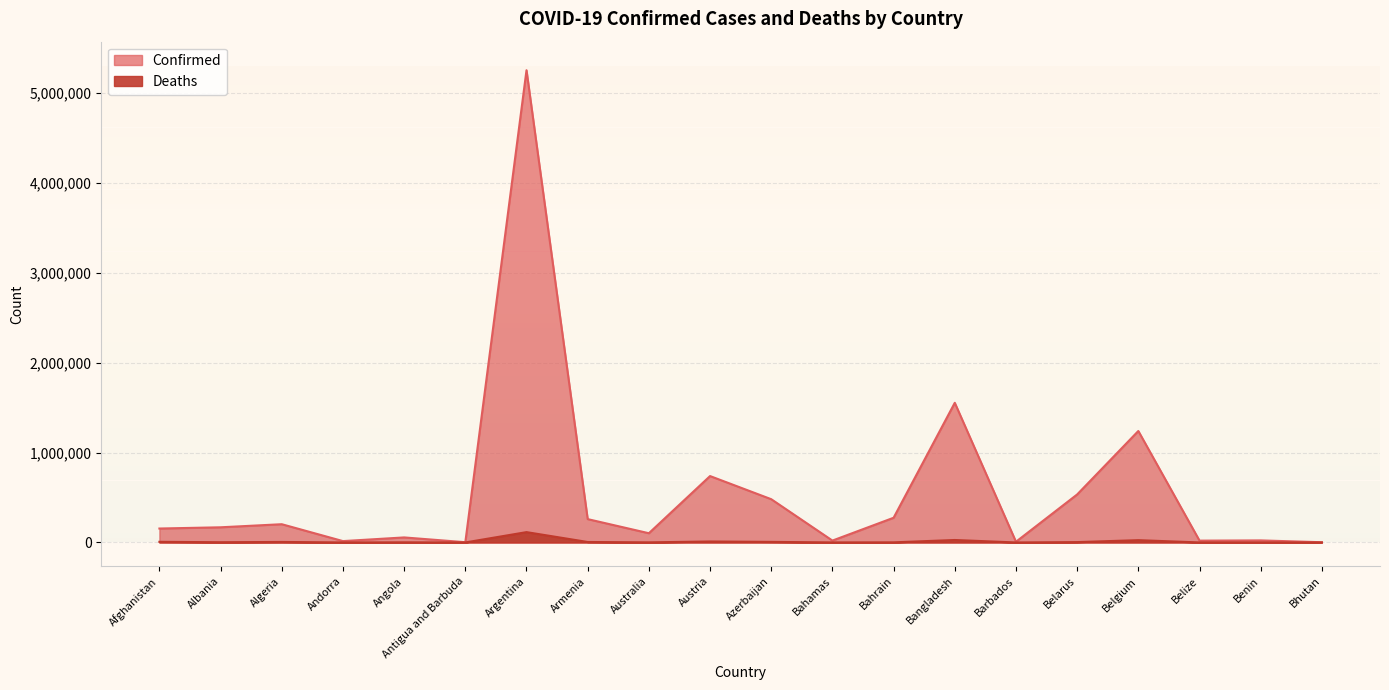

True or false: Confirmed has more than 0 points higher than both neighbors.

True